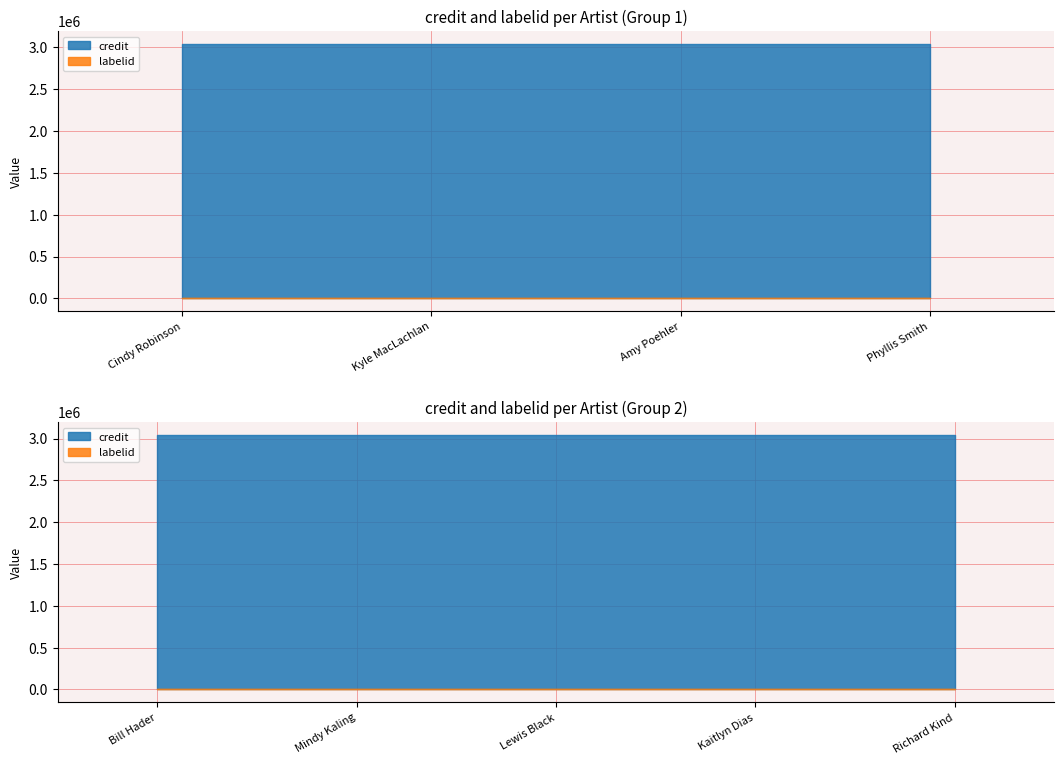

Reading left to right, transcribe all the data shown in this chart.

credit: Cindy Robinson=3043061	Kyle MacLachlan=3043061	Amy Poehler=3043061	Phyllis Smith=3043061	Bill Hader=3043061	Mindy Kaling=3043061	Lewis Black=3043061	Kaitlyn Dias=3043061	Richard Kind=3043061
labelid: Cindy Robinson=1547	Kyle MacLachlan=1547	Amy Poehler=1547	Phyllis Smith=1547	Bill Hader=1547	Mindy Kaling=1547	Lewis Black=1547	Kaitlyn Dias=1547	Richard Kind=1547